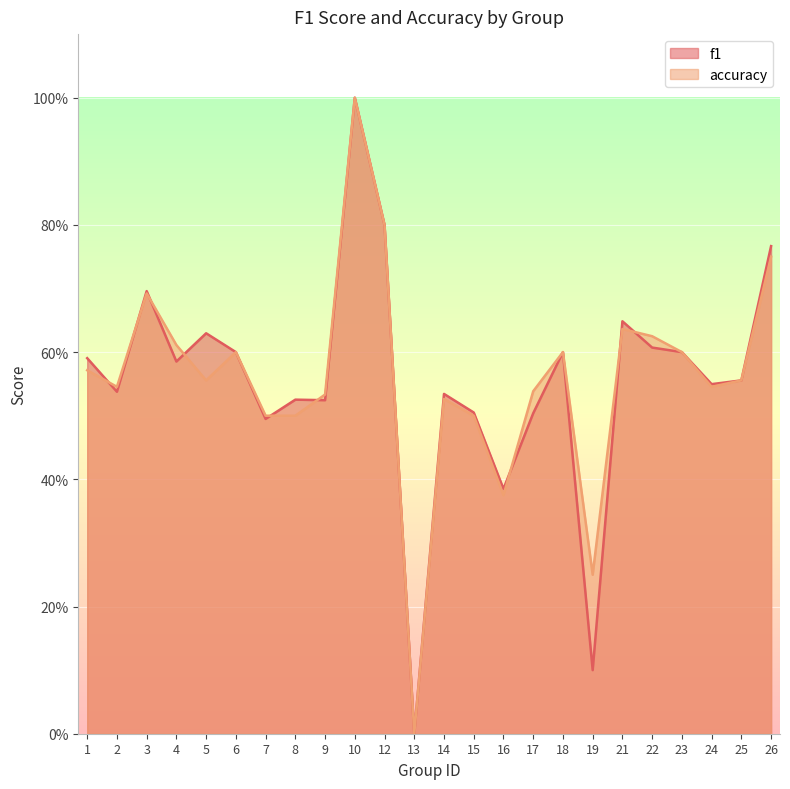

What is the difference between the maximum and minimum values in the f1 series?

1.0